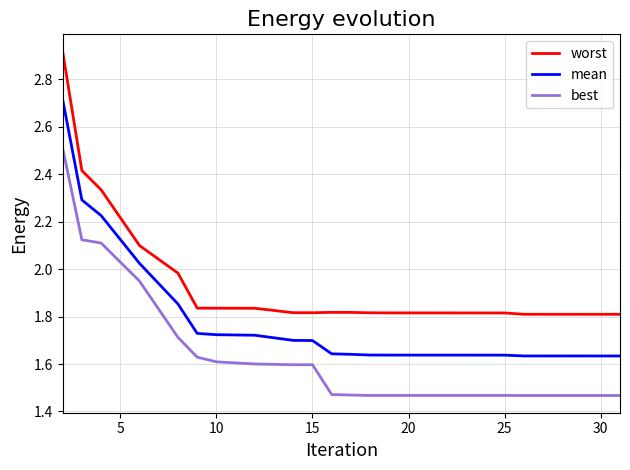

How many series are shown in this chart?

3